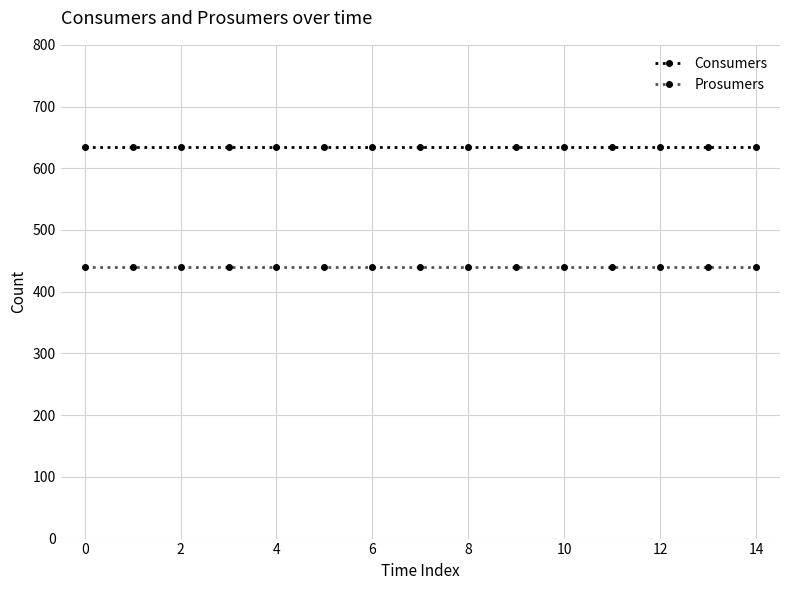

List the series in order of their peak value, lowest first.

Prosumers, Consumers